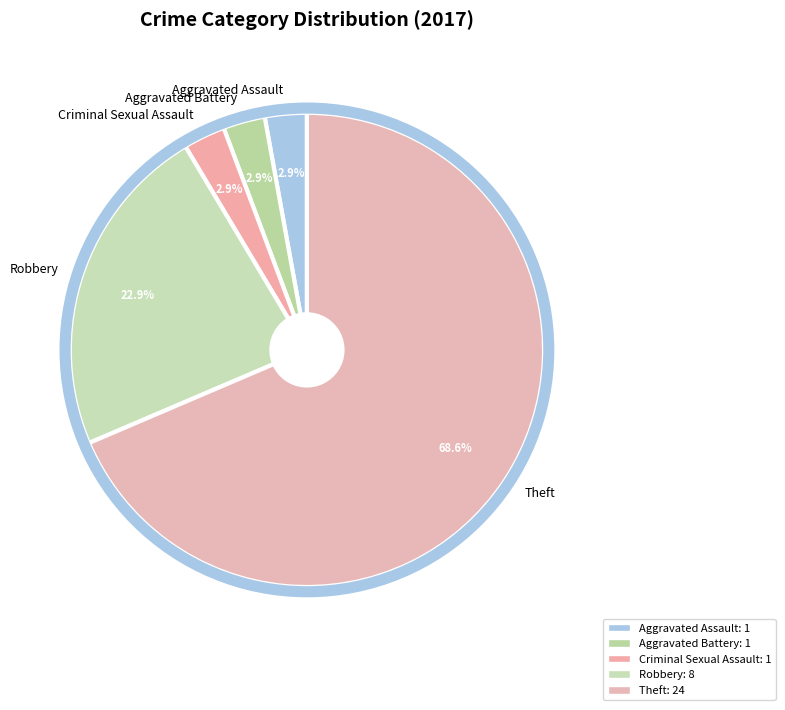

To the nearest percent, what portion does Robbery represent?

23%